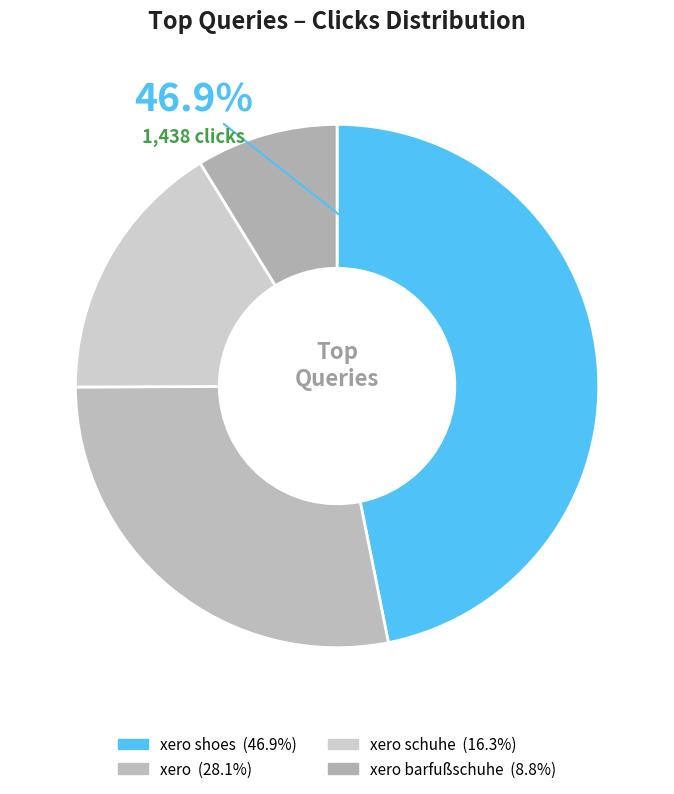

Rank the categories by value from highest to lowest.

xero shoes, xero, xero schuhe, xero barfußschuhe